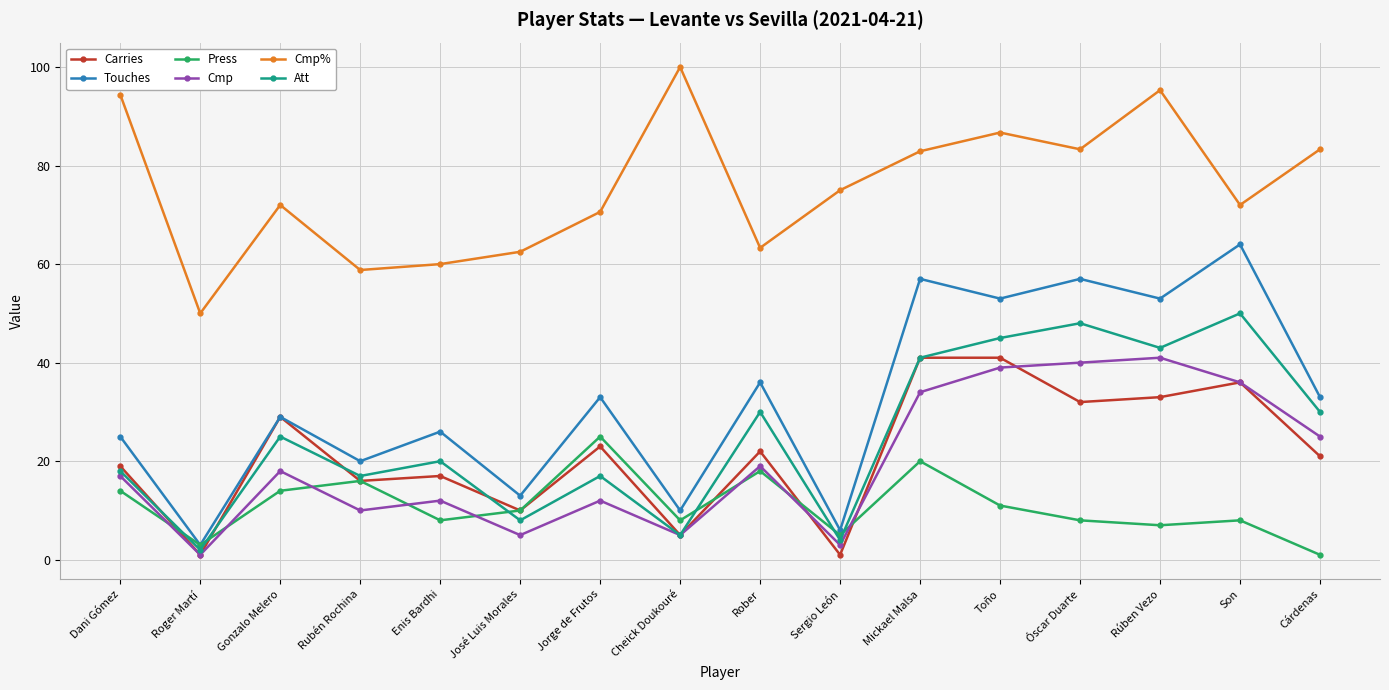

Which series has the widest spread of values?

Touches